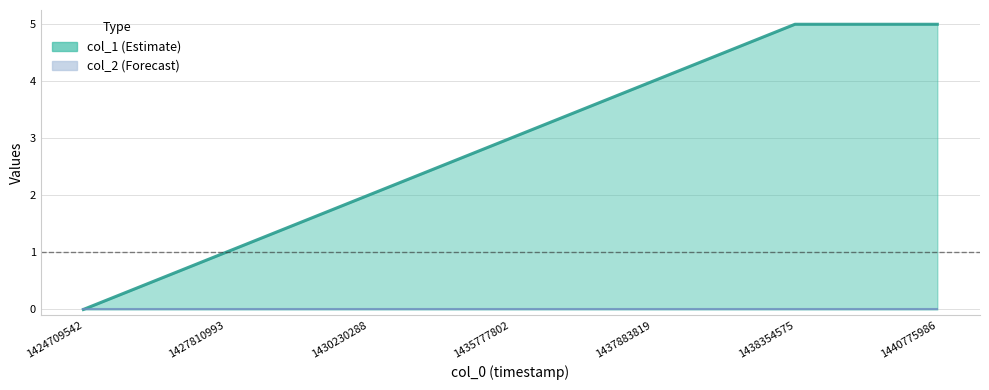

Rank the categories by value from highest to lowest.

1438354575, 1440775986, 1437883819, 1435777802, 1430230288, 1427810993, 1424709542